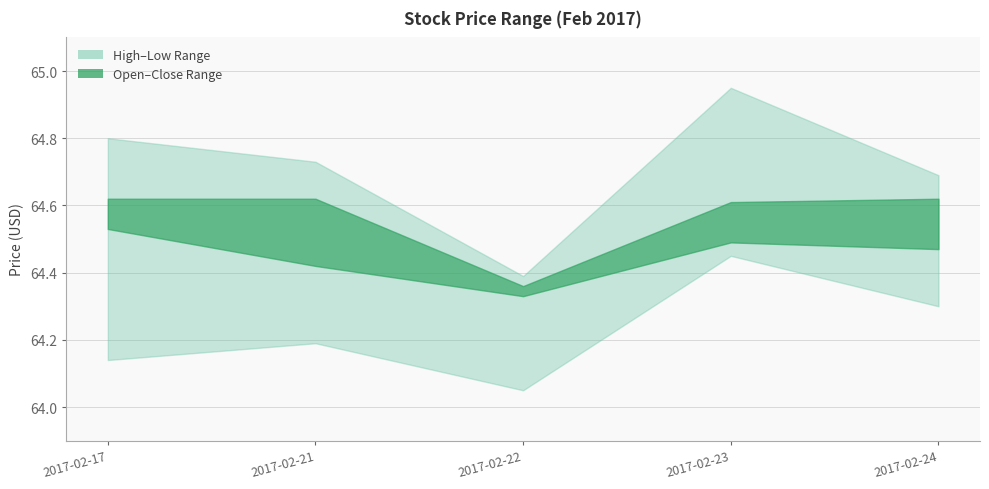

True or false: High and Close intersect in this chart.

False